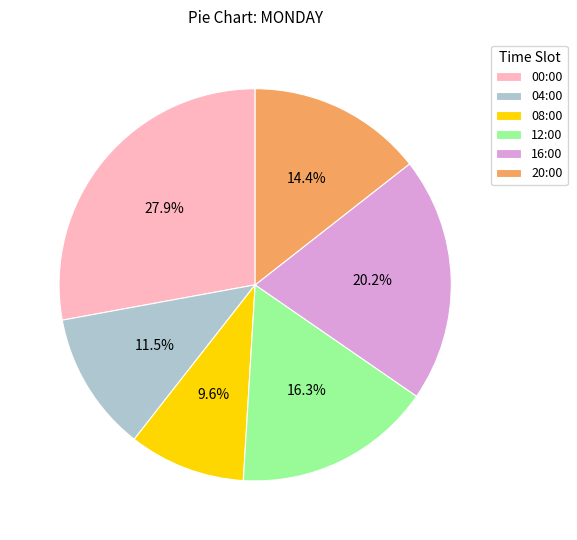

Which category has the smallest portion of the pie?

08:00